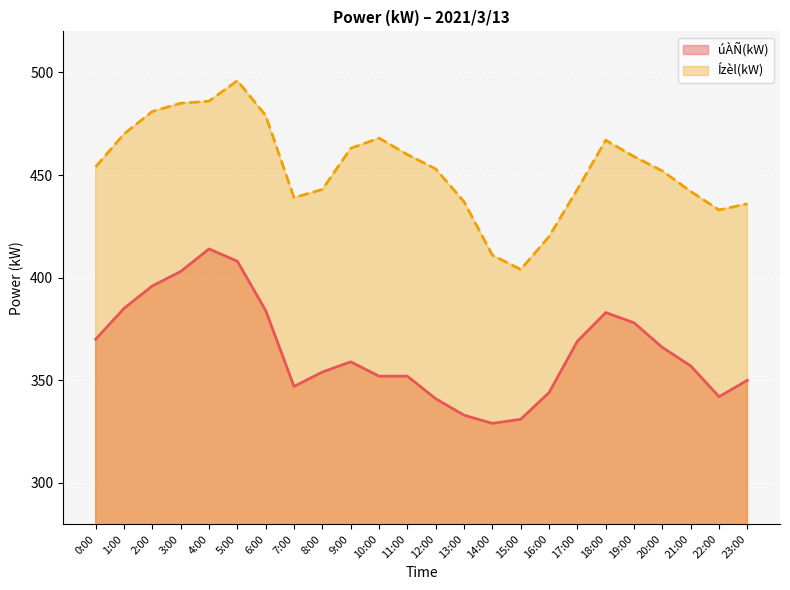

What is the sum of all úÀÑ(kW) values?

8747